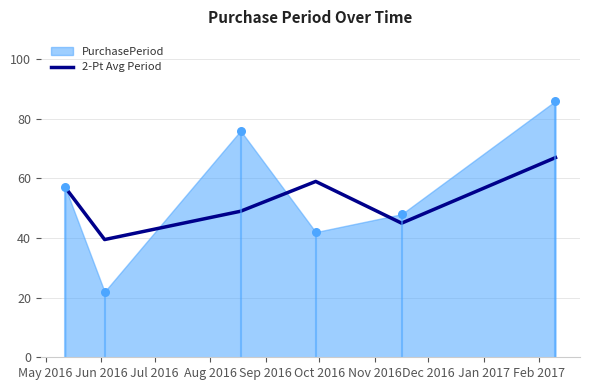

What is the lowest value of the 2-Pt Avg Period series?

39.5